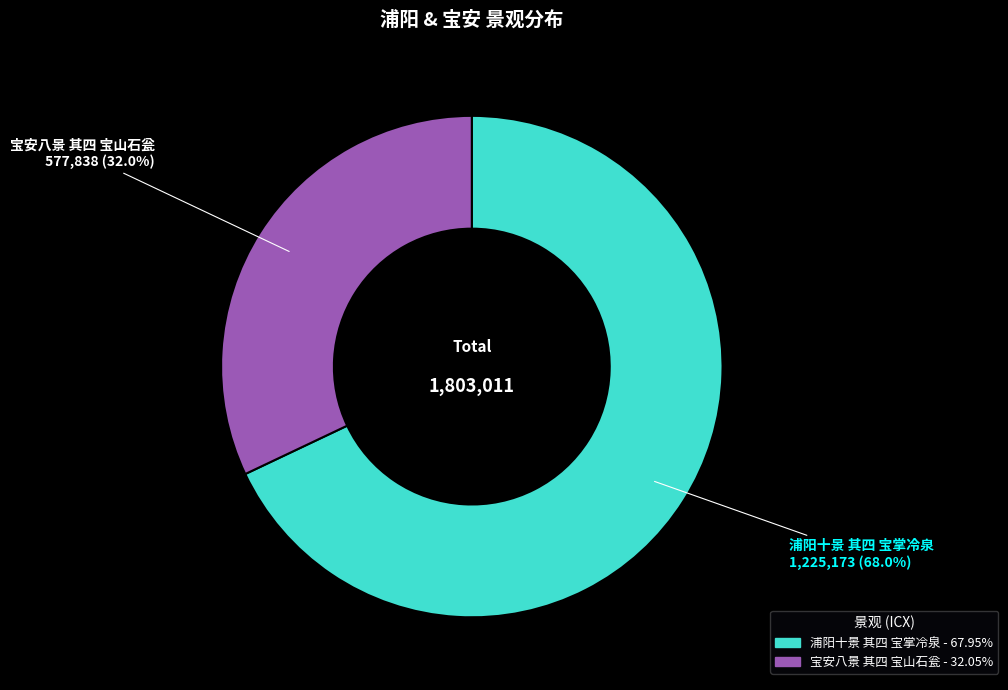

Combined, what portion of the pie is 宝安八景 其四 宝山石瓮 and 浦阳十景 其四 宝掌冷泉?

100.0%